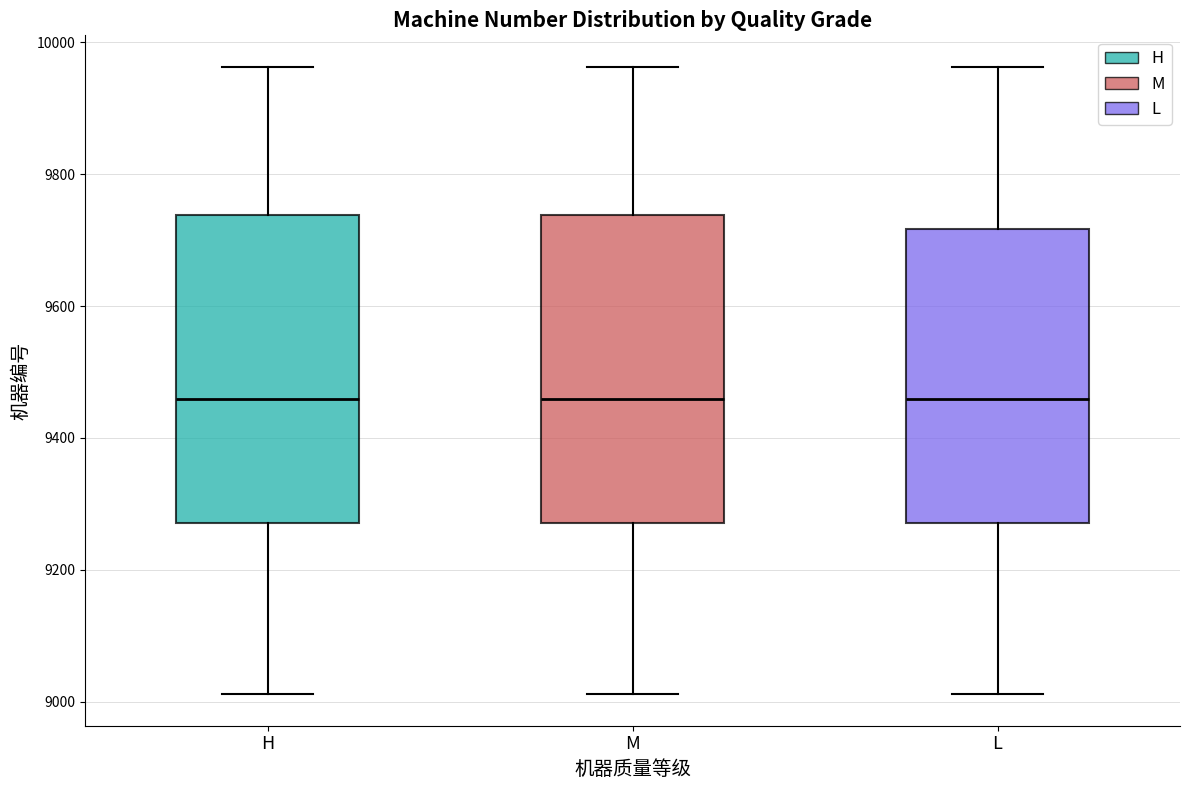

Reading left to right, transcribe this box plot: for each box, give where its median line is, the range the box spans, and where its two whiskers end, as read against the y-axis. The values are not printed on the chart, so give them approximately, as read against the axis.

H: median 9460, box 9280 to 9740, whiskers 9020 to 9960
M: median 9460, box 9280 to 9740, whiskers 9020 to 9960
L: median 9460, box 9280 to 9720, whiskers 9020 to 9960